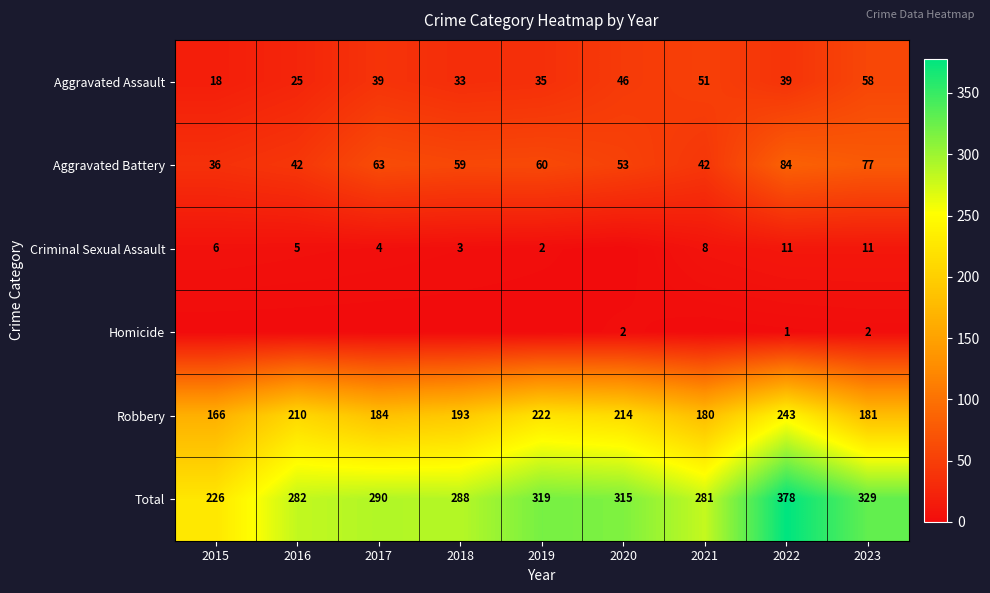

How many data points in Robbery are less than 193?

4